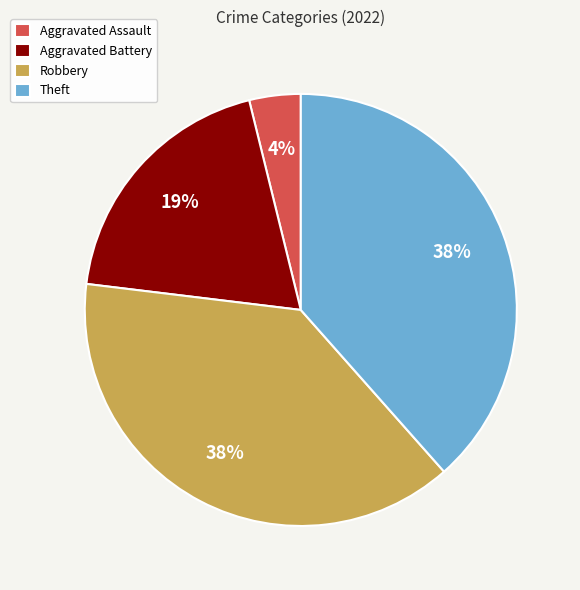

To the nearest percent, what is the average slice percentage?

25%